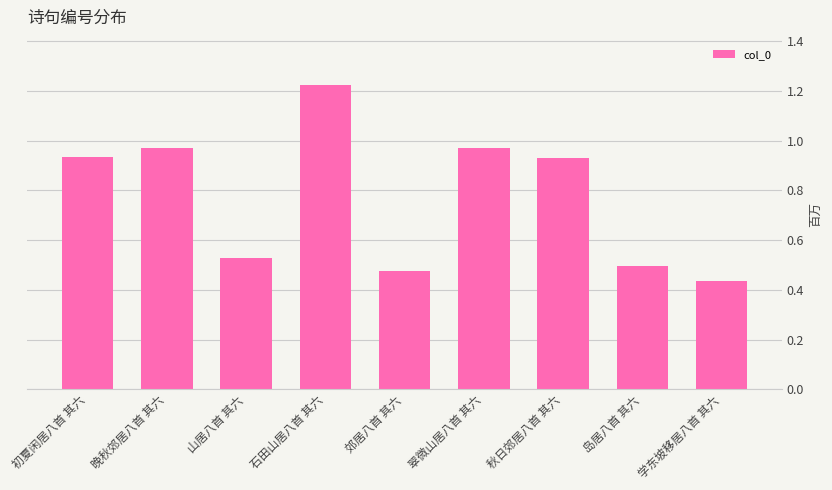

Is it true that the value at 郊居八首 其六 is 123926?

False